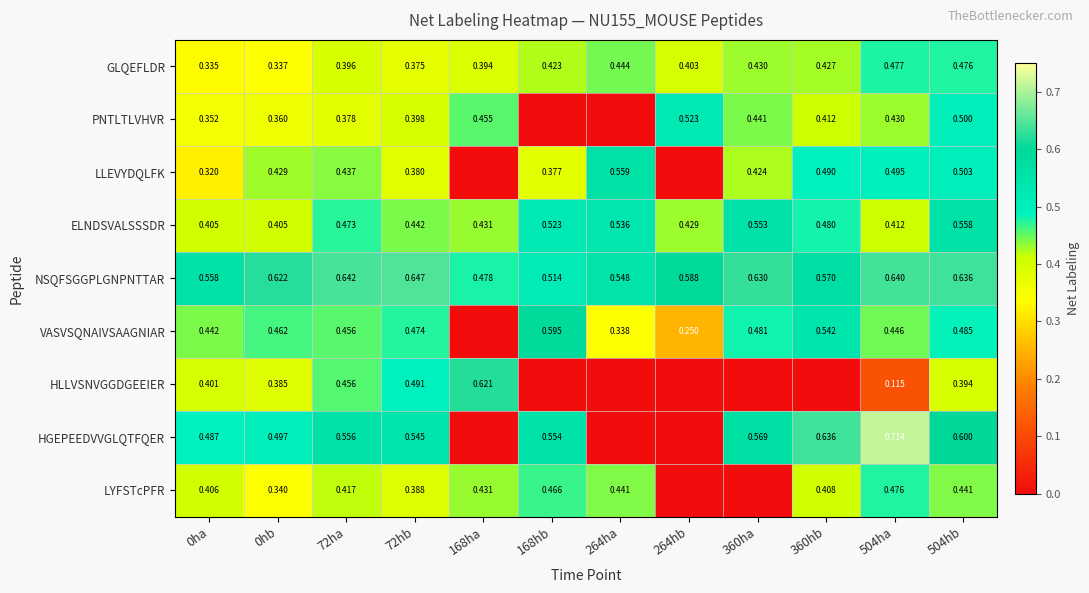

Is the value of LYFSTcPFR at 504ha greater than the value of PNTLTLVHVR at 504ha?

Yes